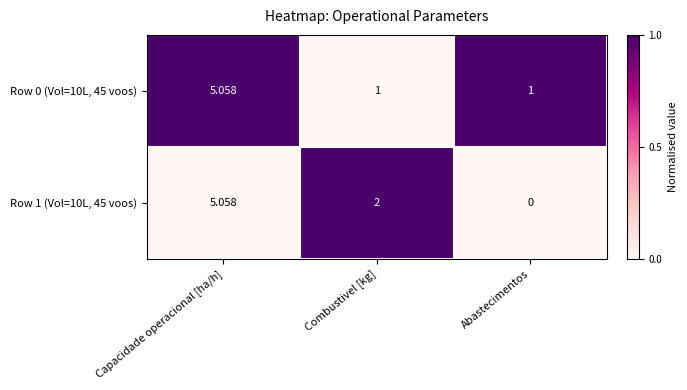

Which category has the lowest value across all series?

Abastecimentos